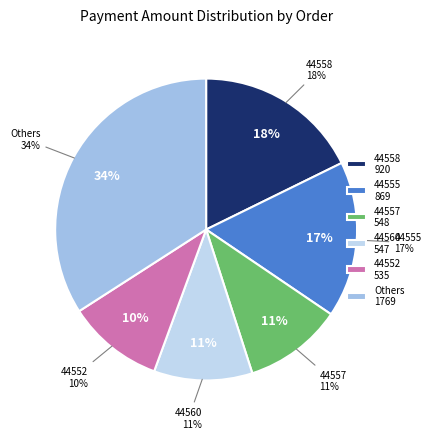

Does any single category account for the majority?

No